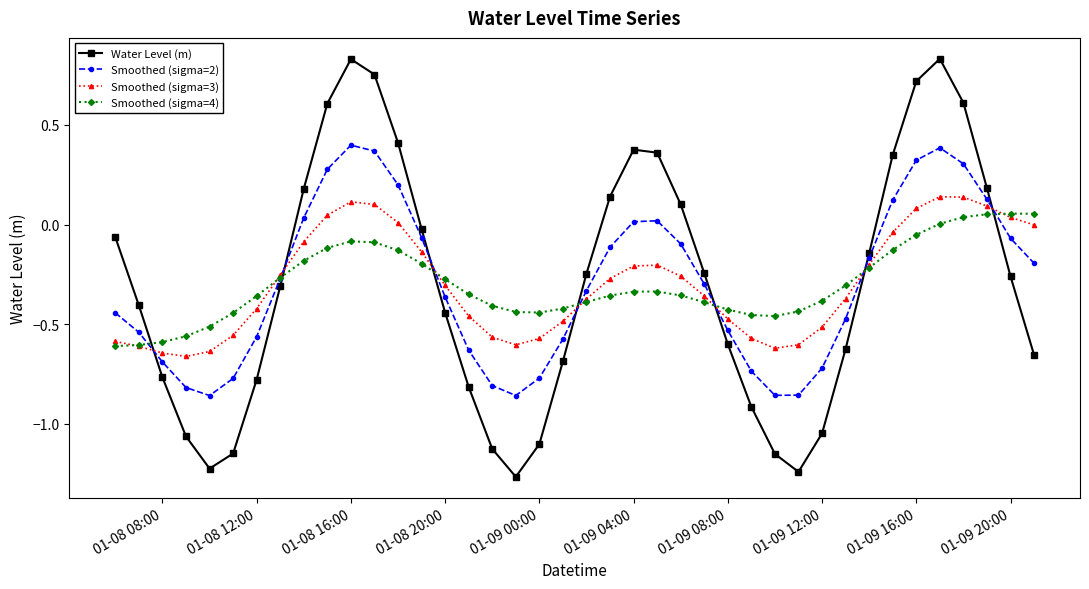

True or false: Smoothed (sigma=4) has more than 0 points higher than both neighbors.

True